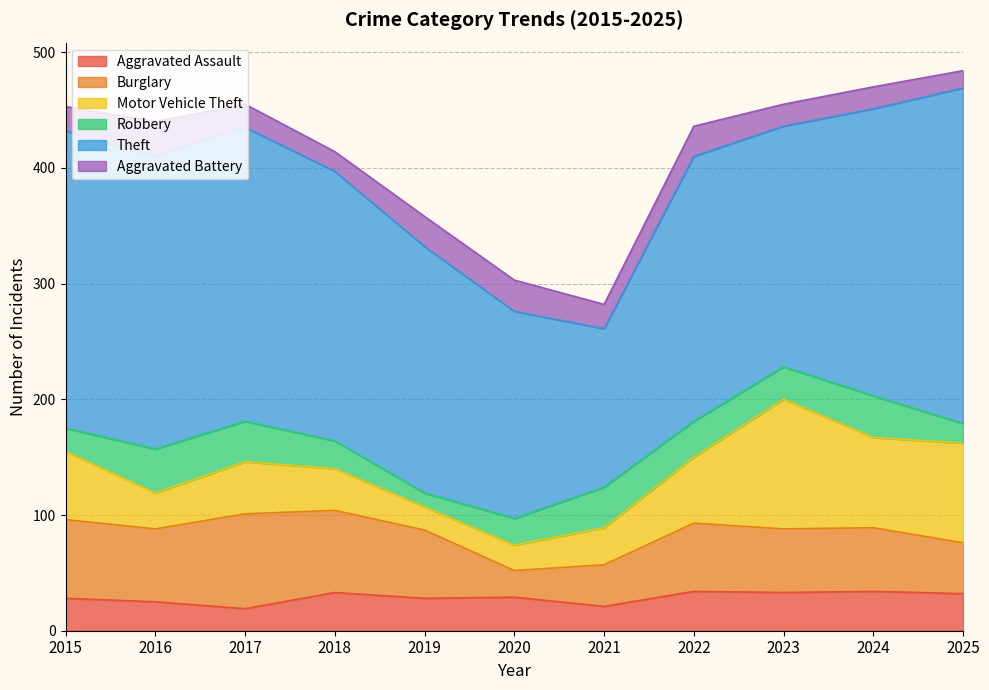

At which label does Aggravated Assault reach its peak?

2022